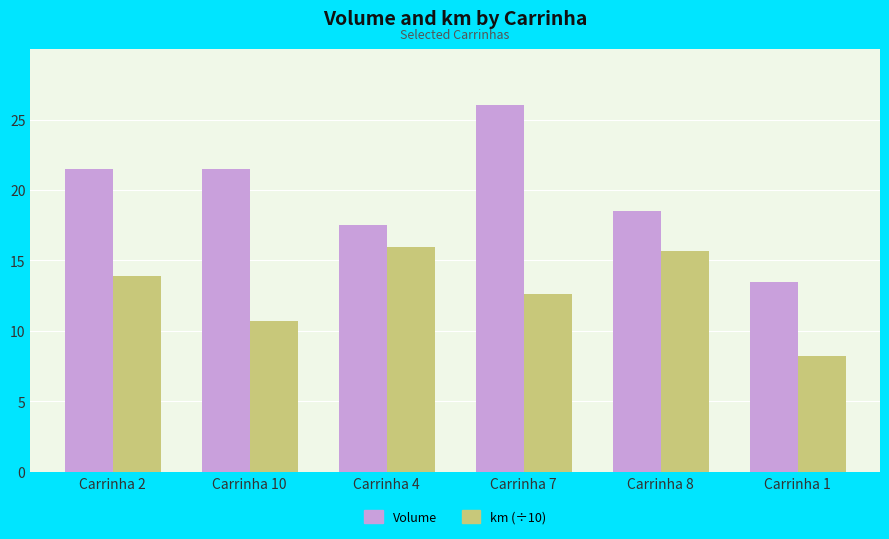

What is the value of the Volume bar at the 5th from the left?

18.5